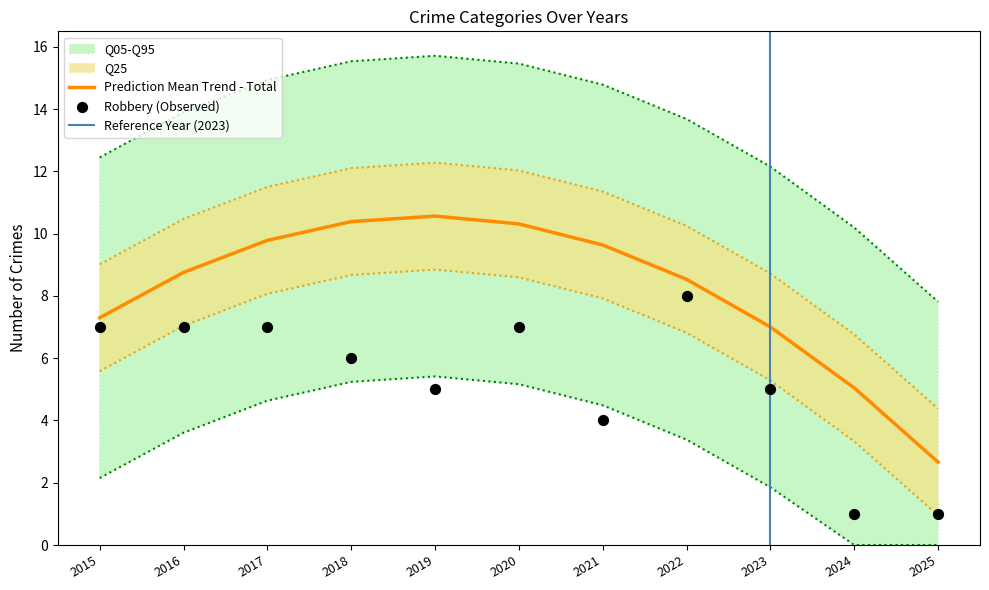

What is the highest value of the Prediction Mean Trend - Total series?

10.6